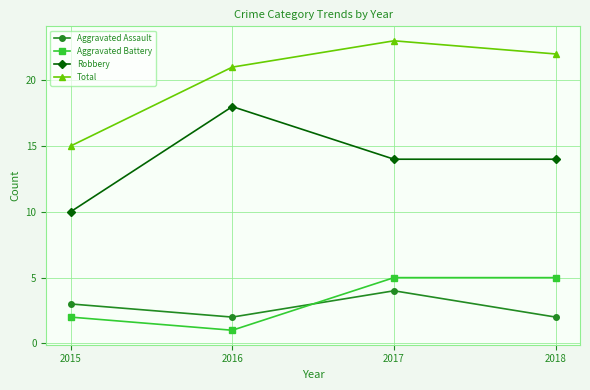

What is the spread (max minus min) of values at 2018?

20